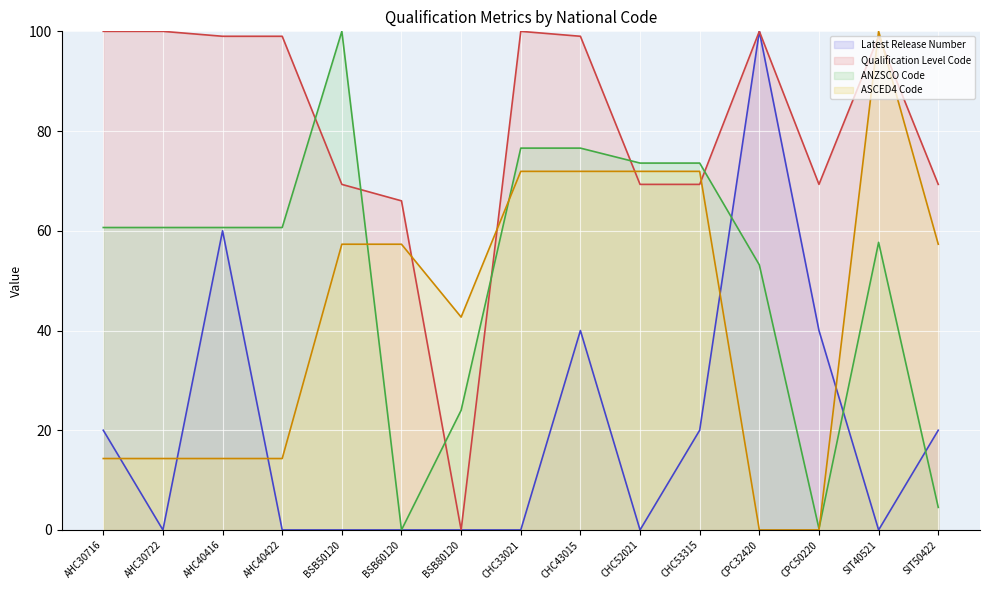

What is the label of the 6th point from the left?

BSB60120